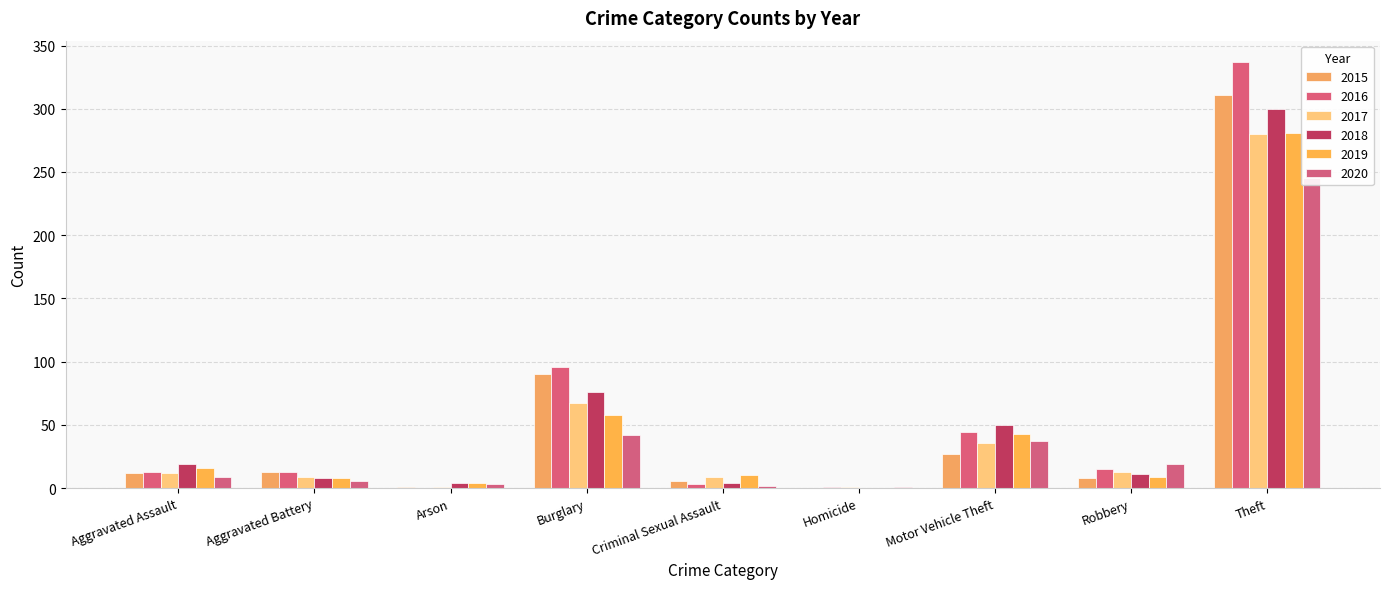

How many values in the 2018 series are below 11?

4